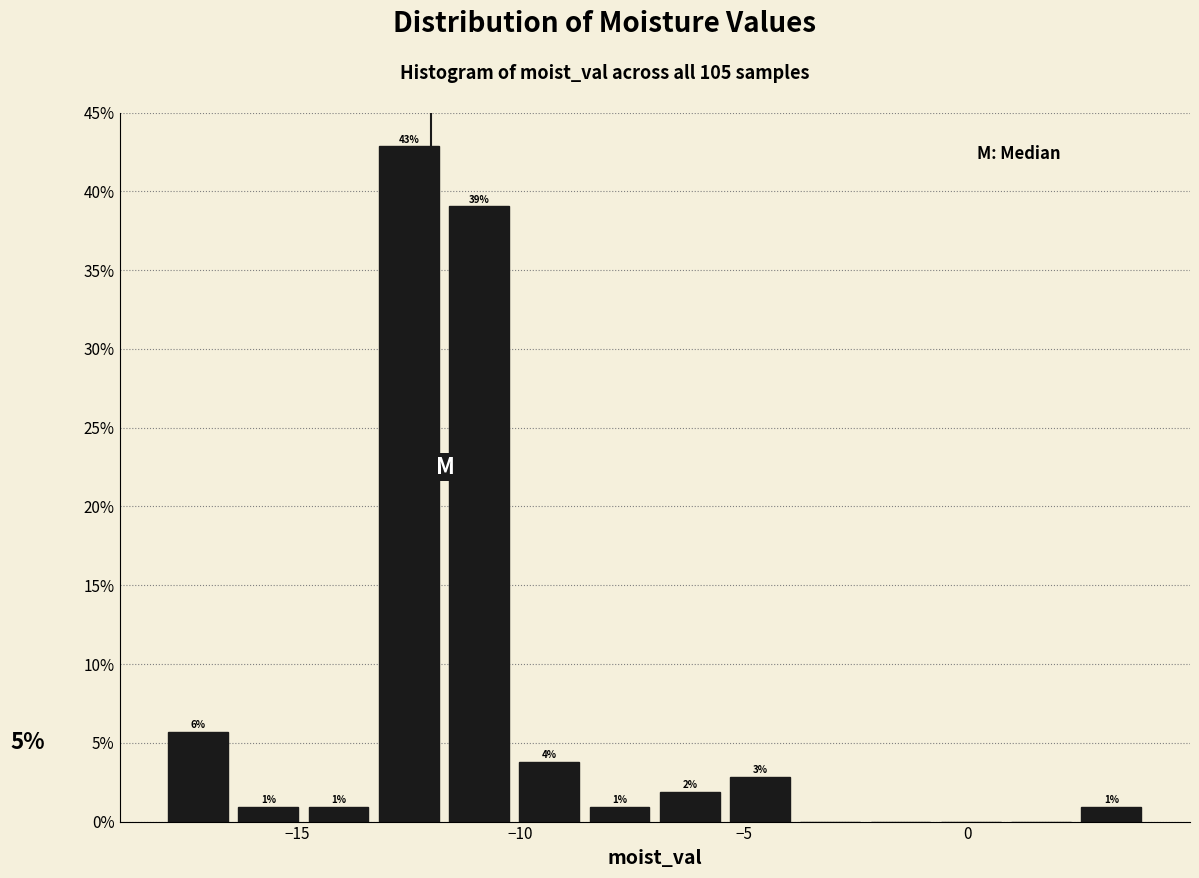

Around what value on the x-axis is the tallest bar? Give the approximate position of its centre, as read against the axis.

-12.5